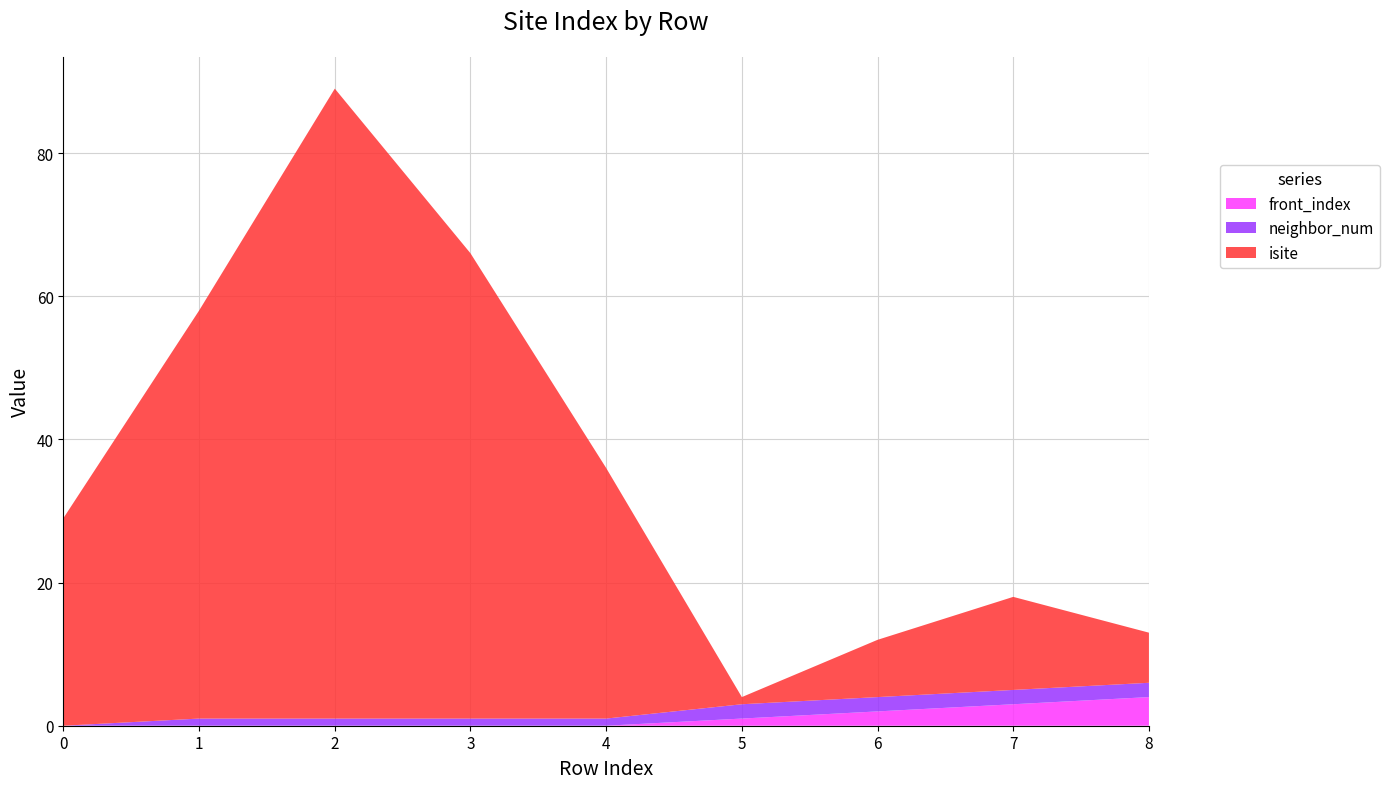

Reading left to right, list all the values displayed in this chart.

isite: 29	57	88	65	35	1	8	13	7
neighbor_num: 0	1	1	1	1	2	2	2	2
front_index: 0	0	0	0	0	1	2	3	4